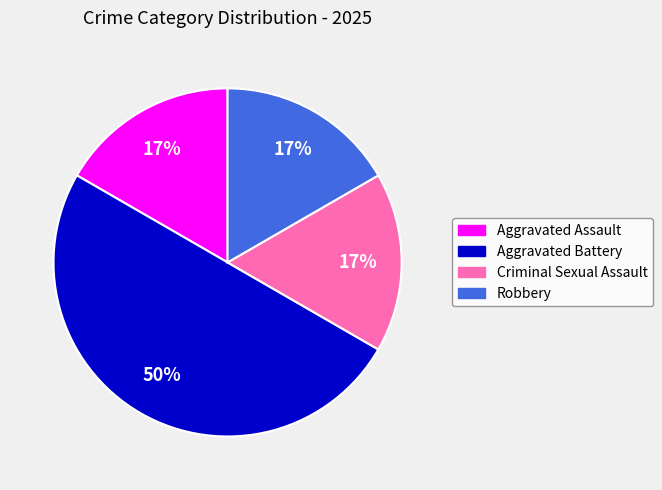

Does Aggravated Assault account for over 50% of the chart?

No